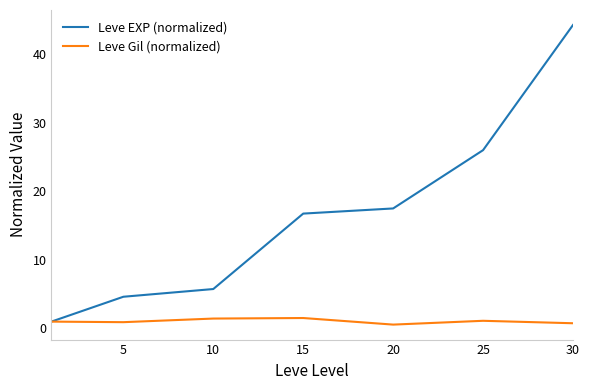

What is the minimum value shown in the chart?

0.6